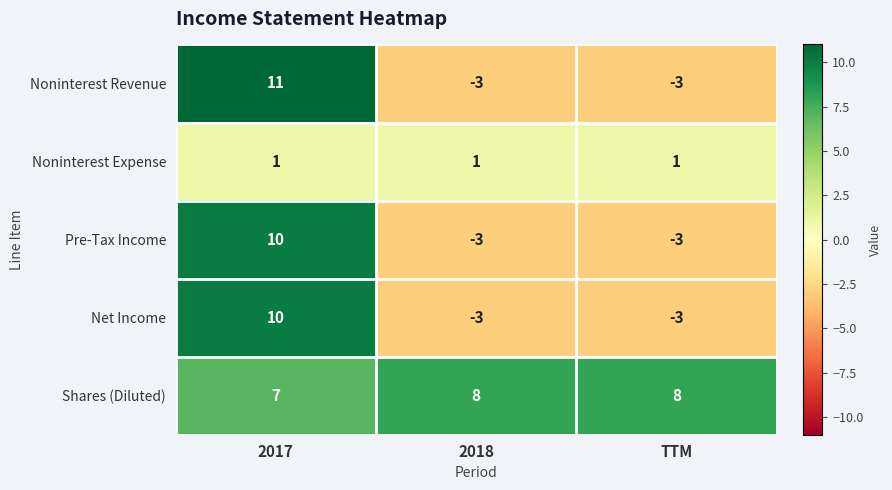

What is the difference between the maximum and second lowest values in the Pre-Tax Income series?

13